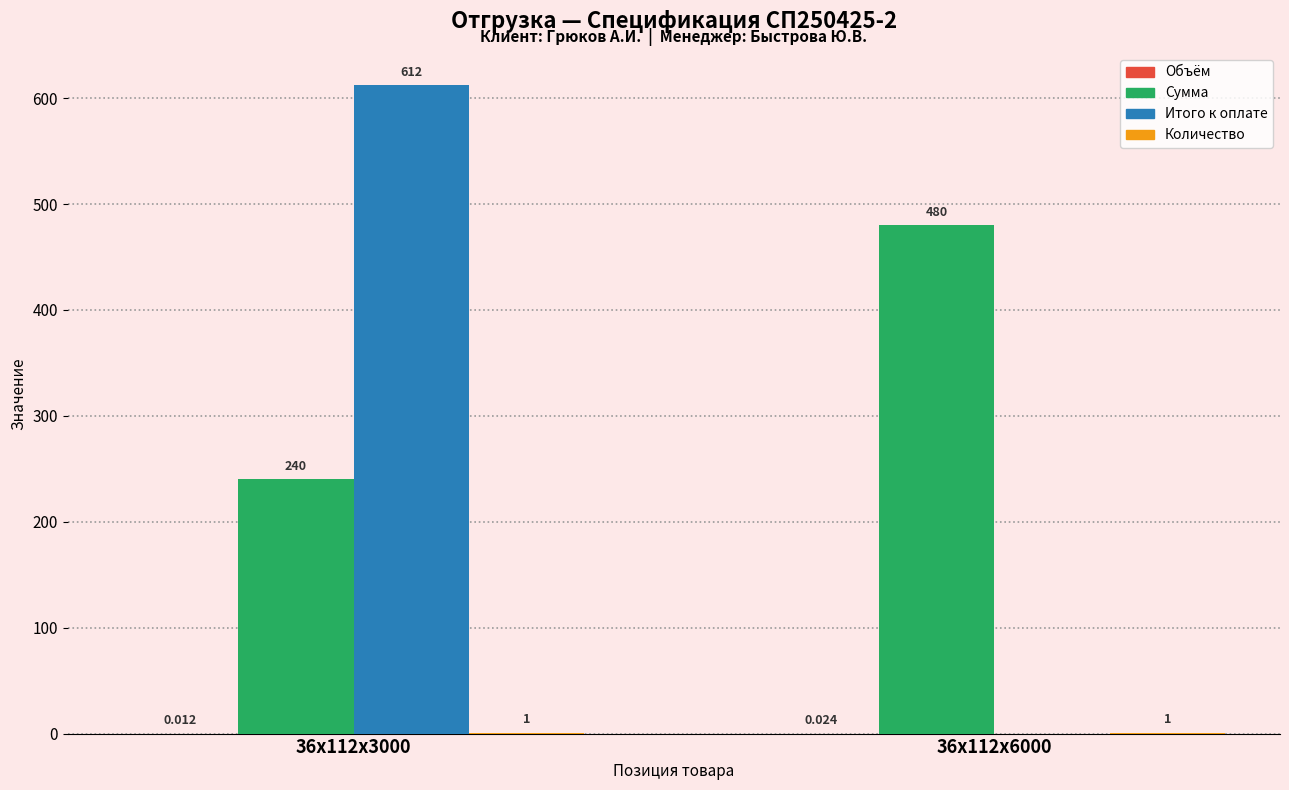

Is the value of Итого к оплате at 36x112x3000 greater than the value of Сумма at 36x112x6000?

Yes